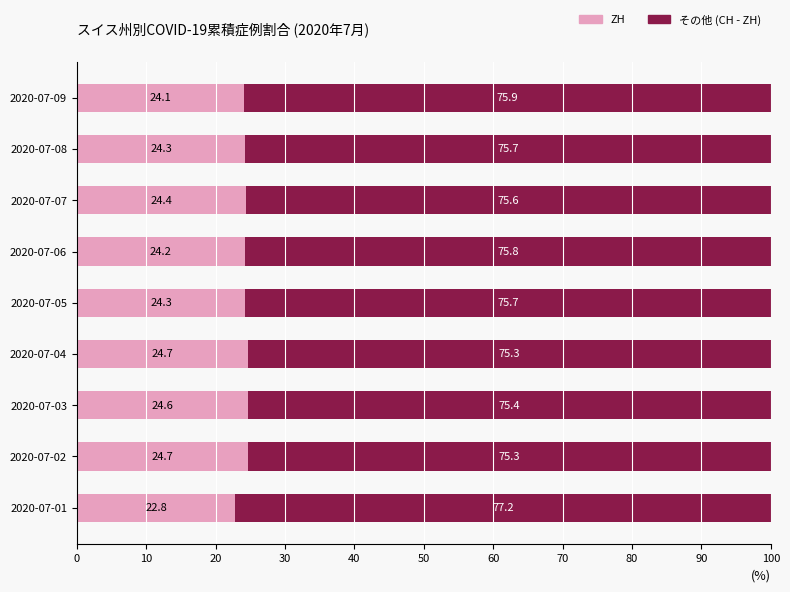

What is the total value across all series at 2020-07-01?

100.0